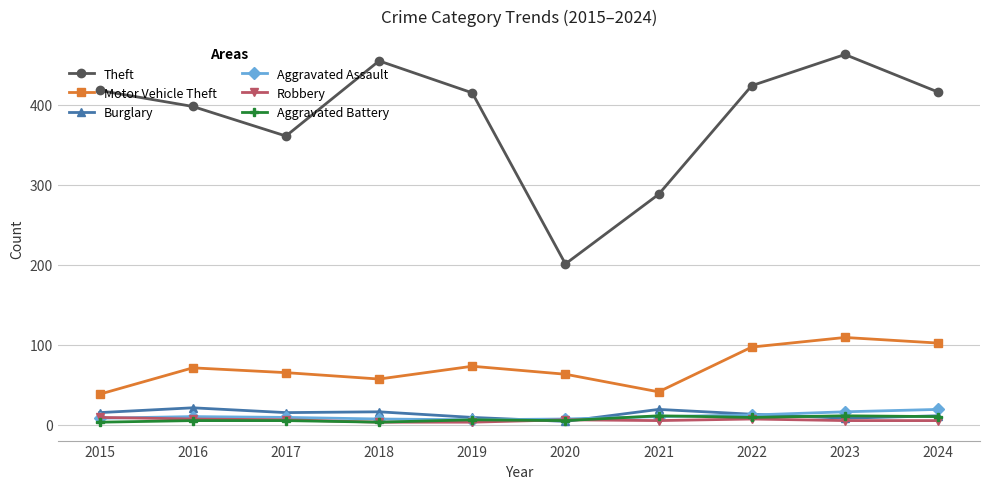

At how many categories does at least one series exceed 64?

10